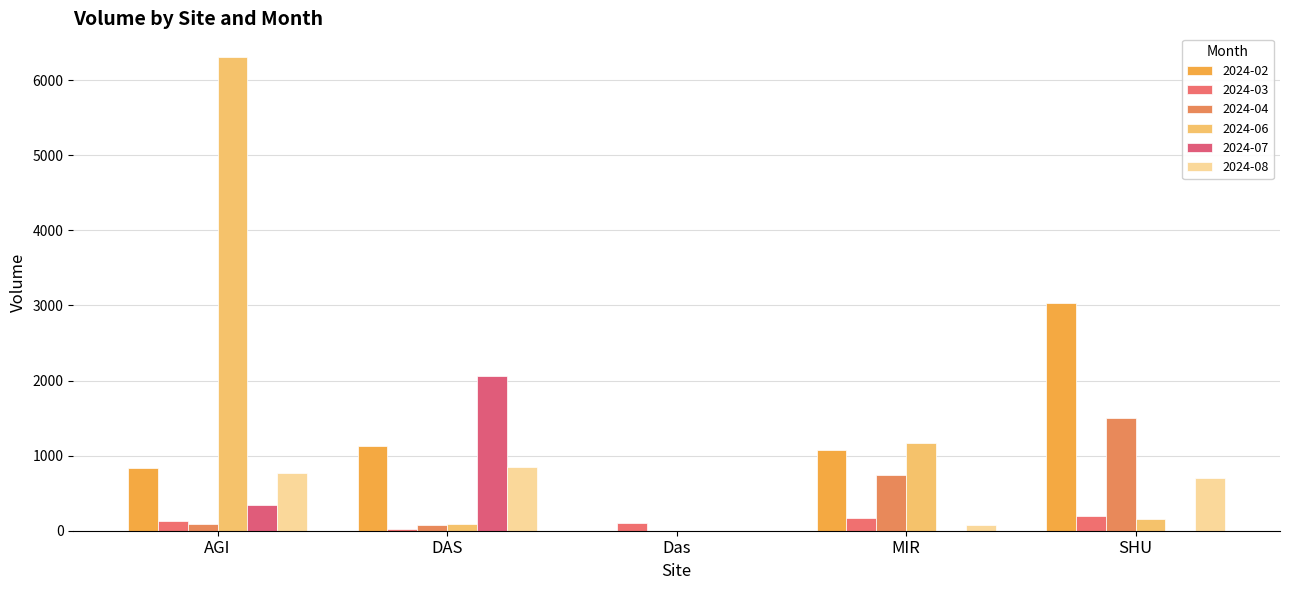

Is the value of 2024-06 at MIR greater than the value of 2024-08 at AGI?

Yes